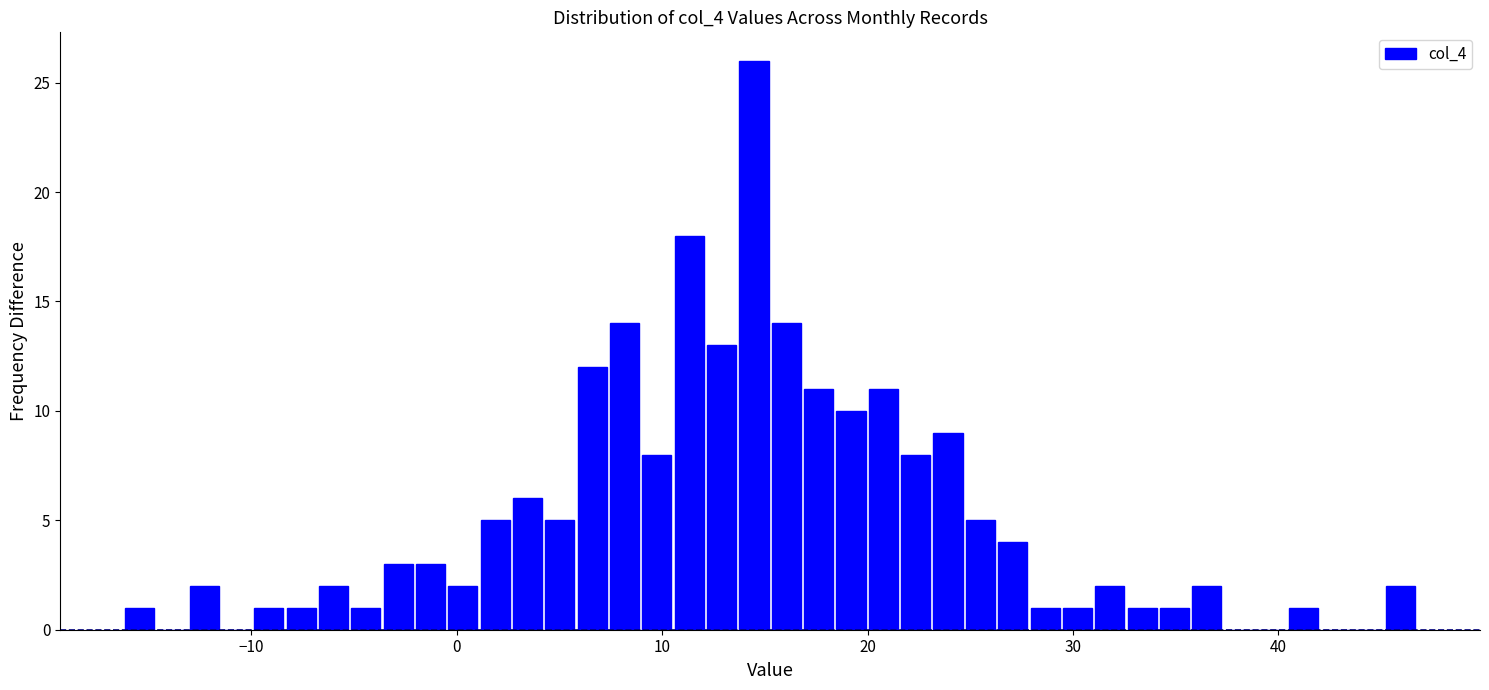

Read against the x-axis, roughly where is the centre of the tallest bar?

14